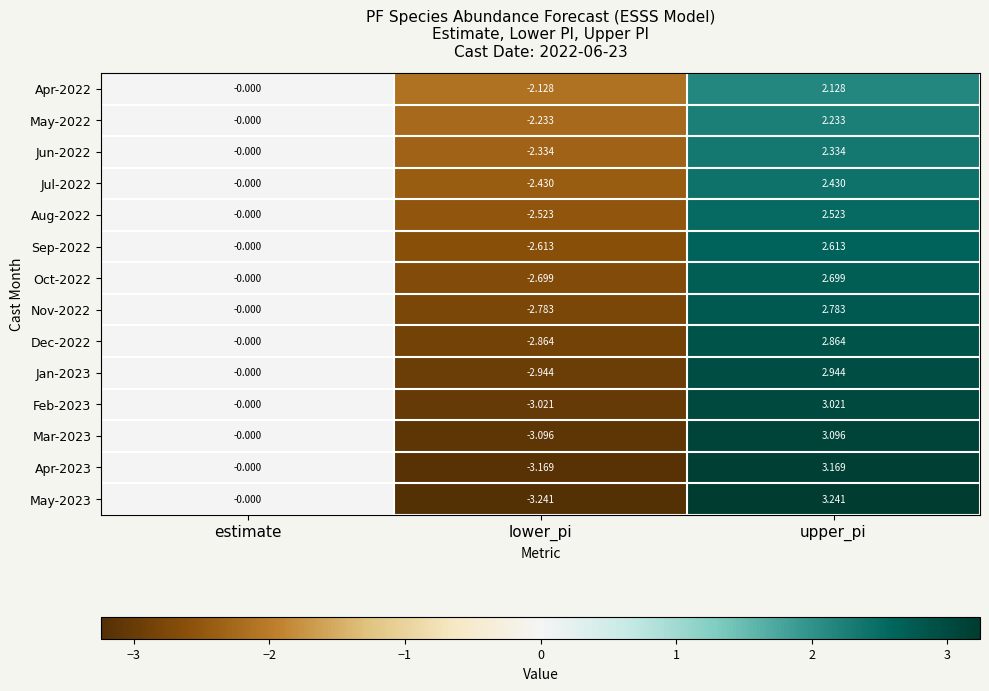

Which category has the highest value in the Jul-2022 series?

upper_pi